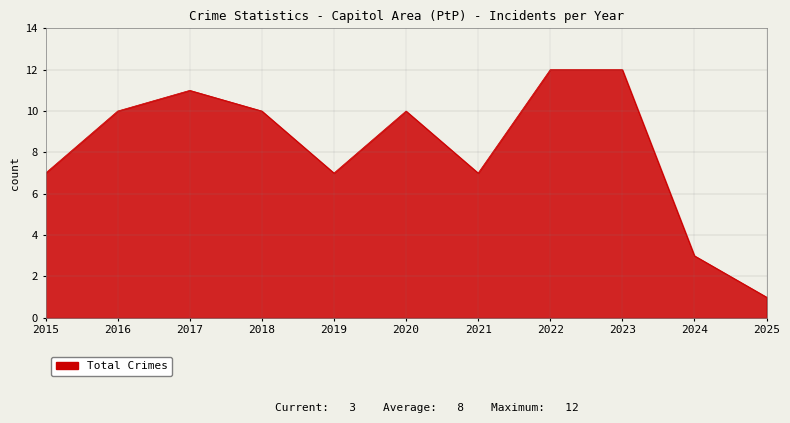

What is the change in value from 2015 to 2017?

+4